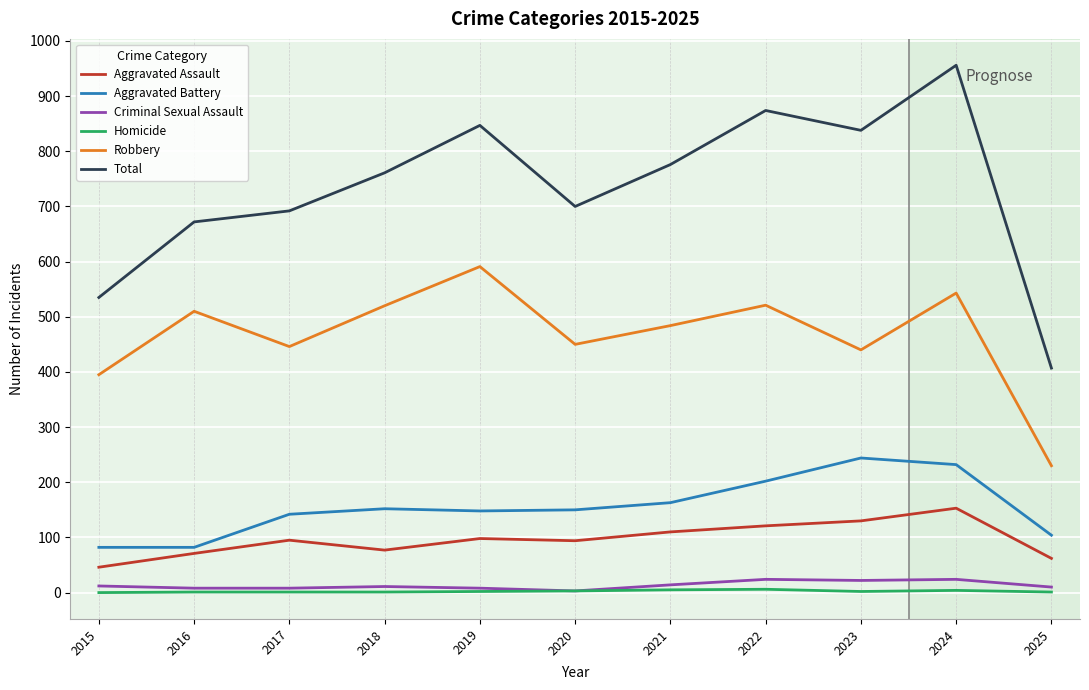

True or false: Homicide and Robbery intersect in this chart.

False